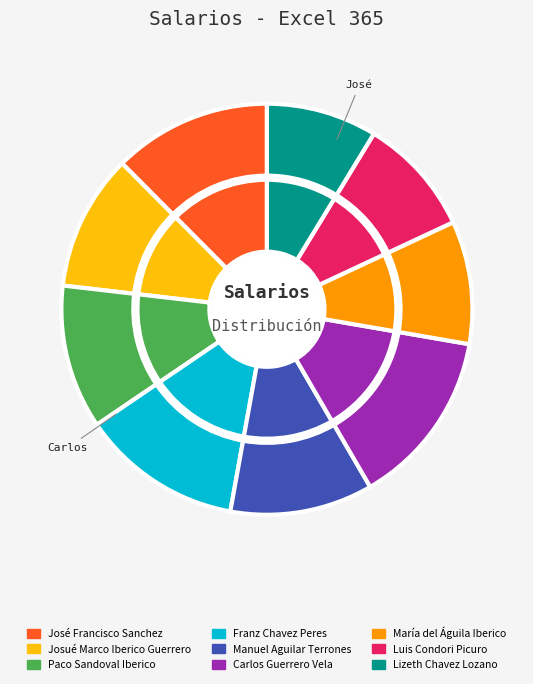

Is there a majority slice in this chart?

No